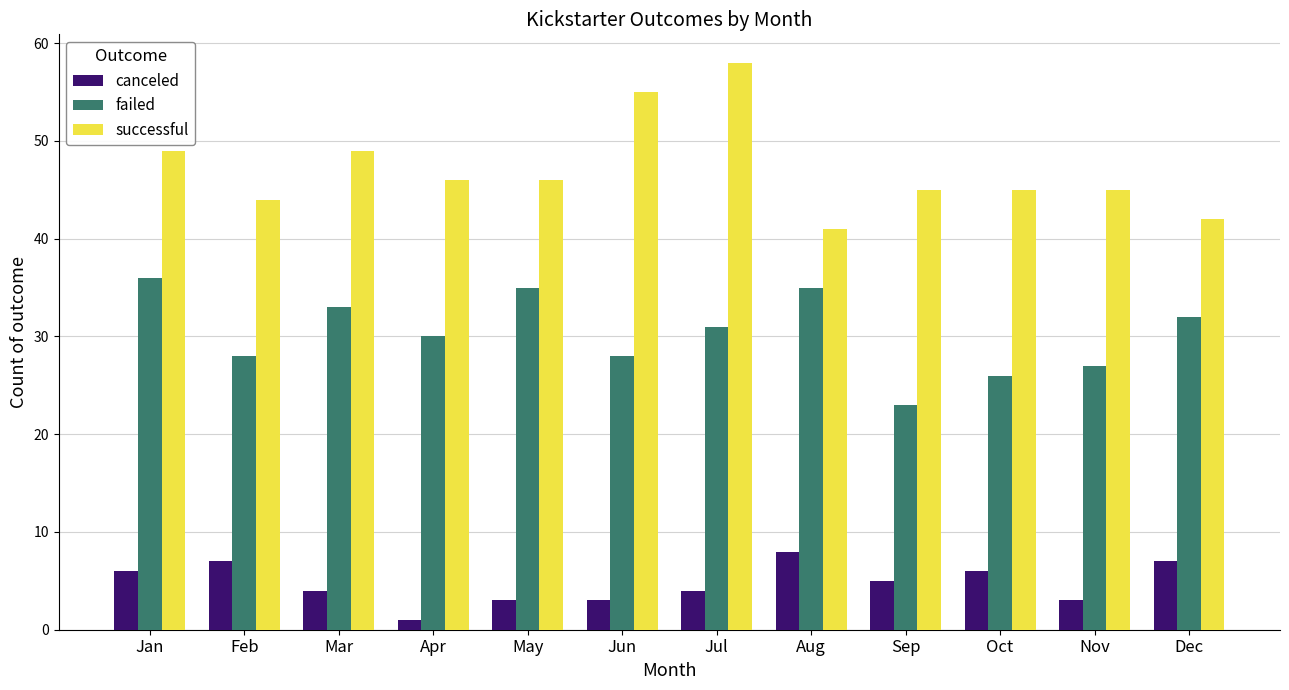

What is the average value of the failed series?

30